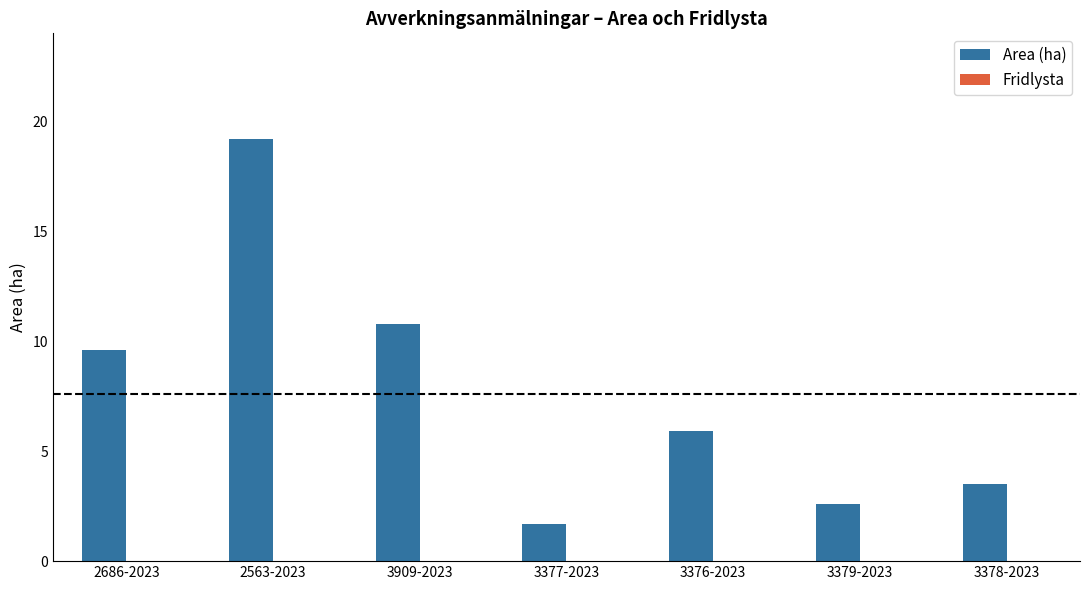

Reading right to left, list all the values displayed in this chart.

3.5	2.6	5.9	1.7	10.8	19.2	9.6